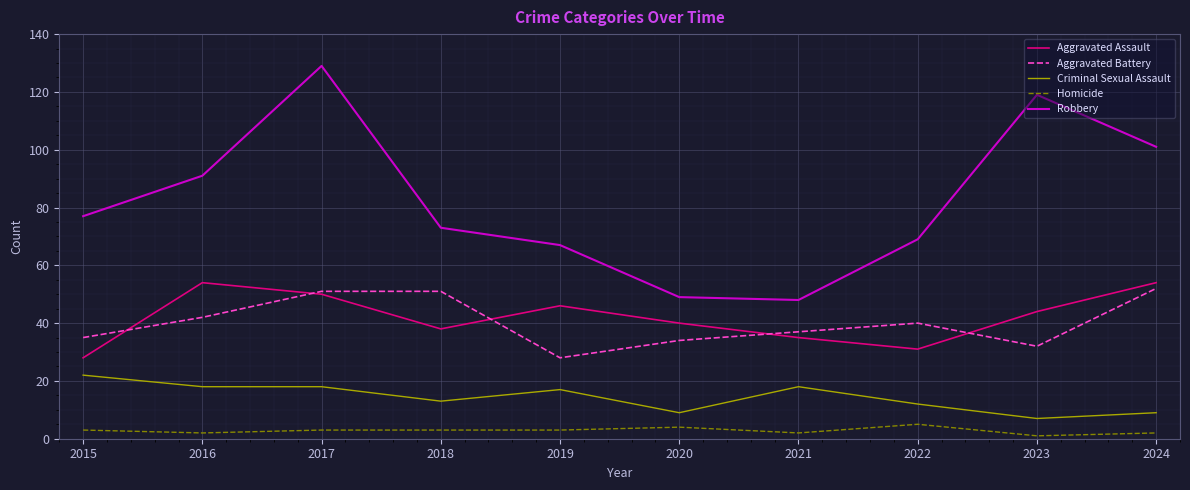

Is it true that Aggravated Battery equals 51 at 2018?

True